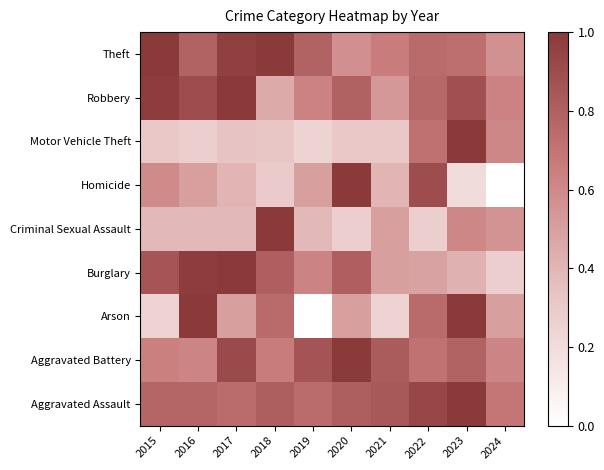

How many distinct data groups are displayed?

9